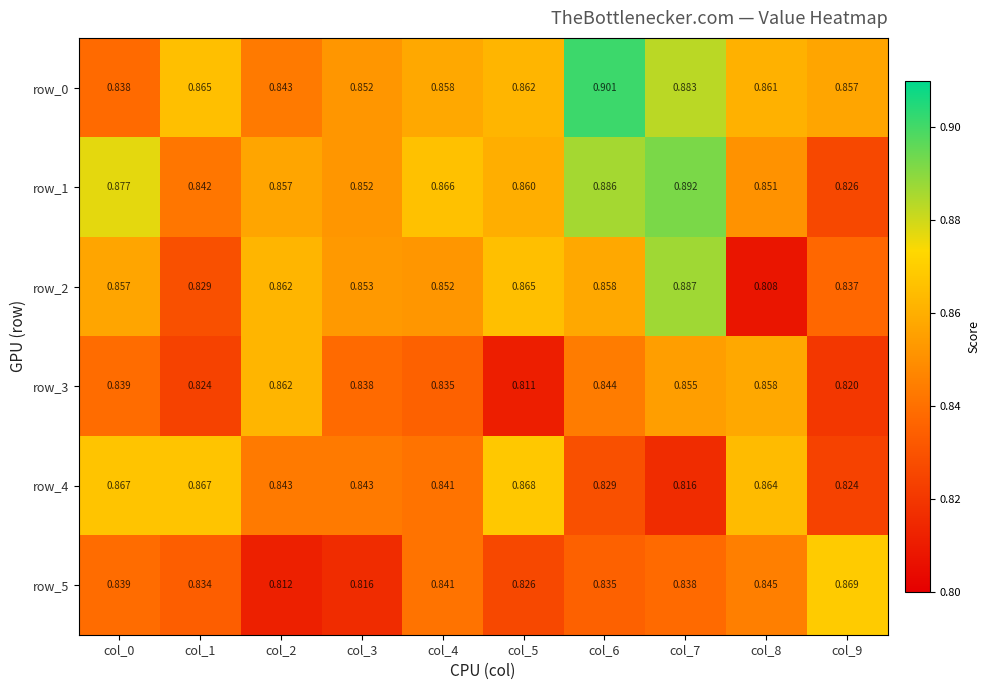

Is the value of row_3 at col_5 greater than the value of row_1 at col_0?

No